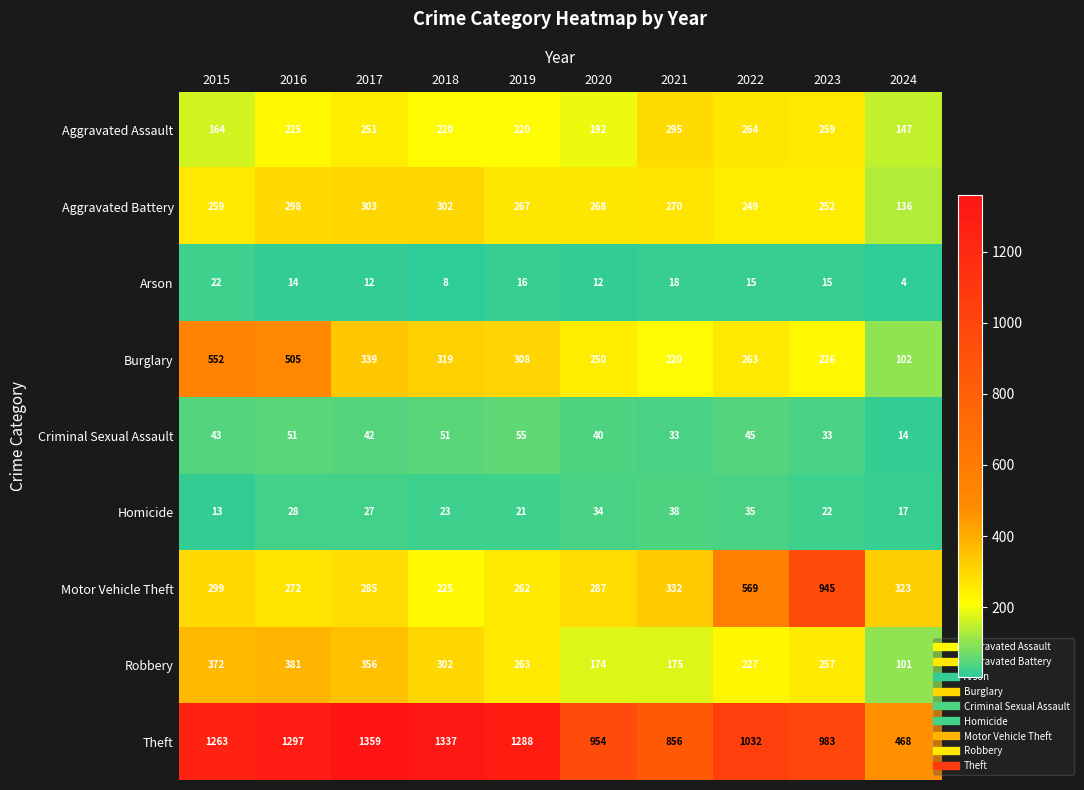

The Criminal Sexual Assault series shows 71 at 2017. True or false?

False